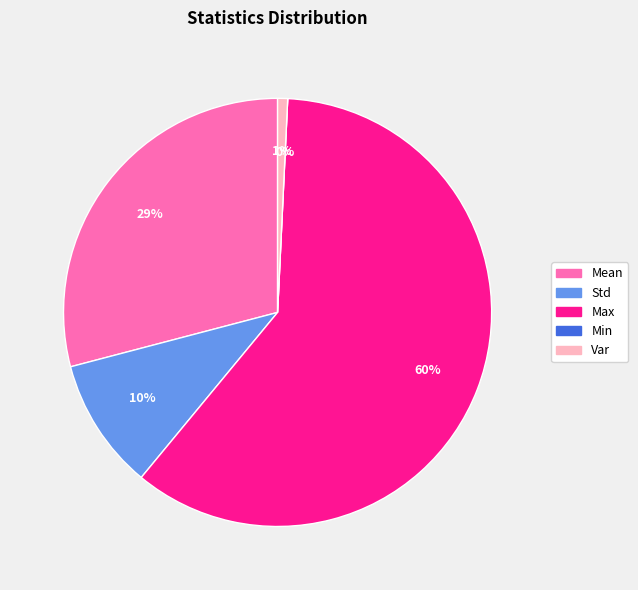

The Mean slice represents 16% of the pie. True or false?

False